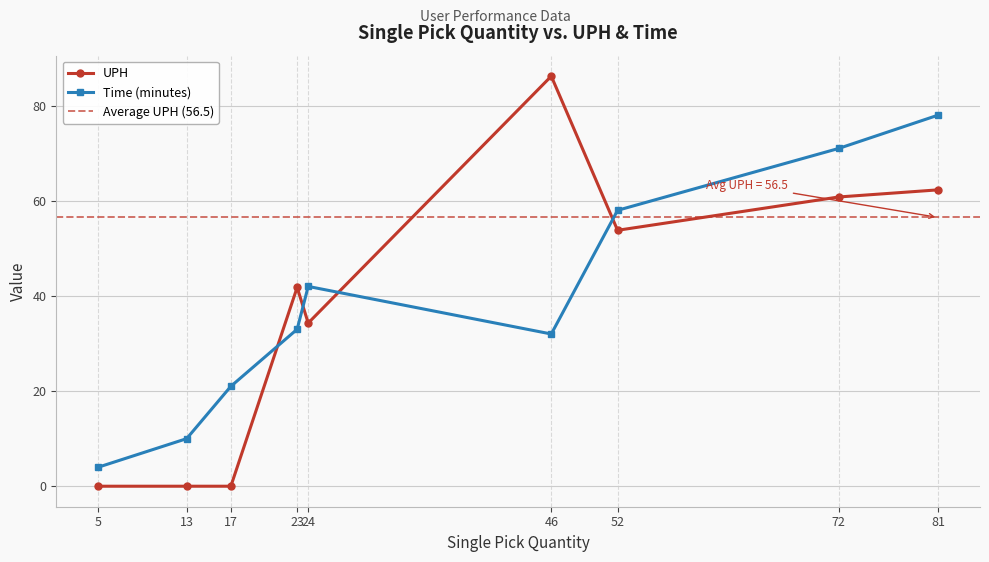

Between 13 and 17, which series saw the biggest shift?

Time